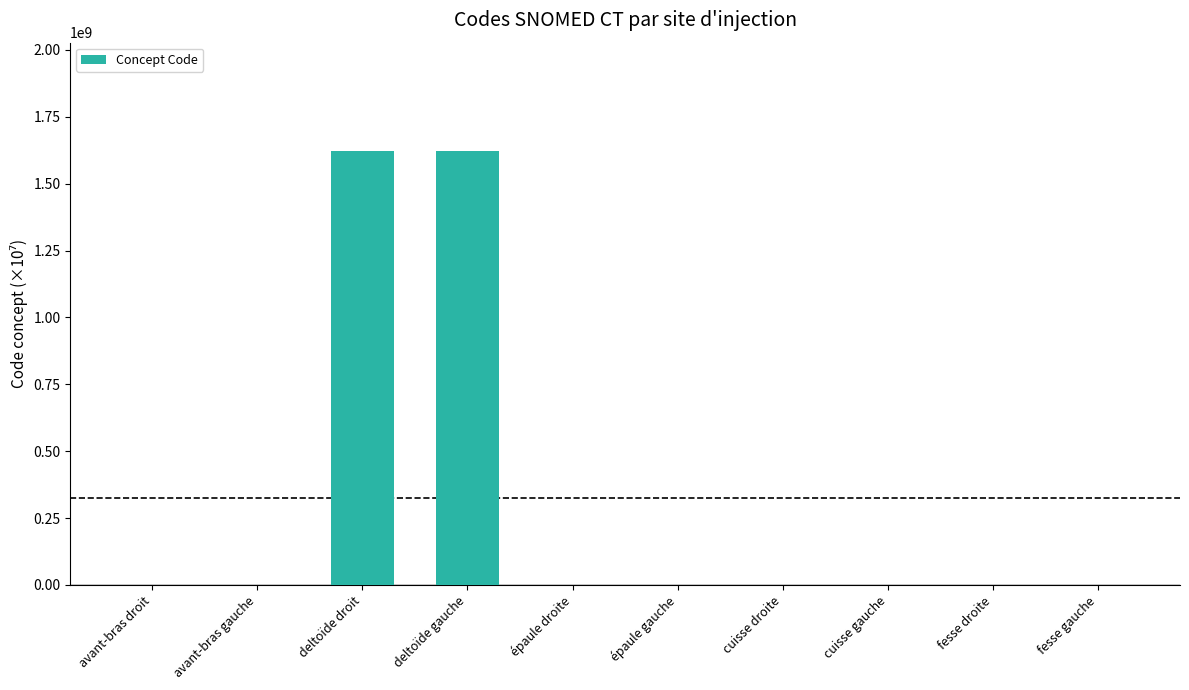

What is the average value?

324353638.4